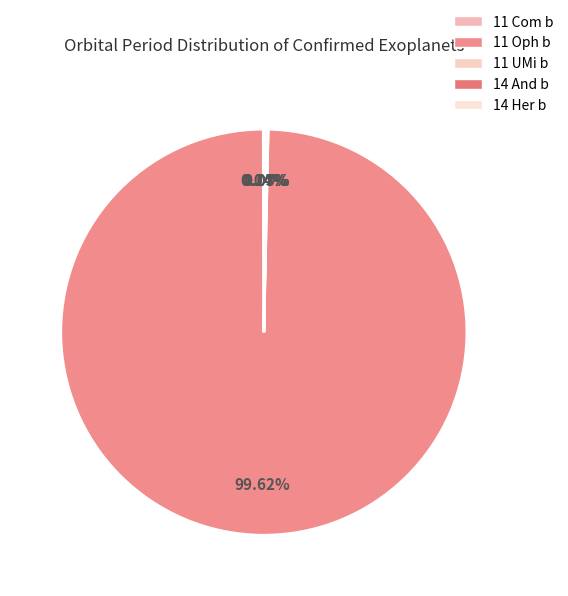

Does any single category account for the majority?

Yes